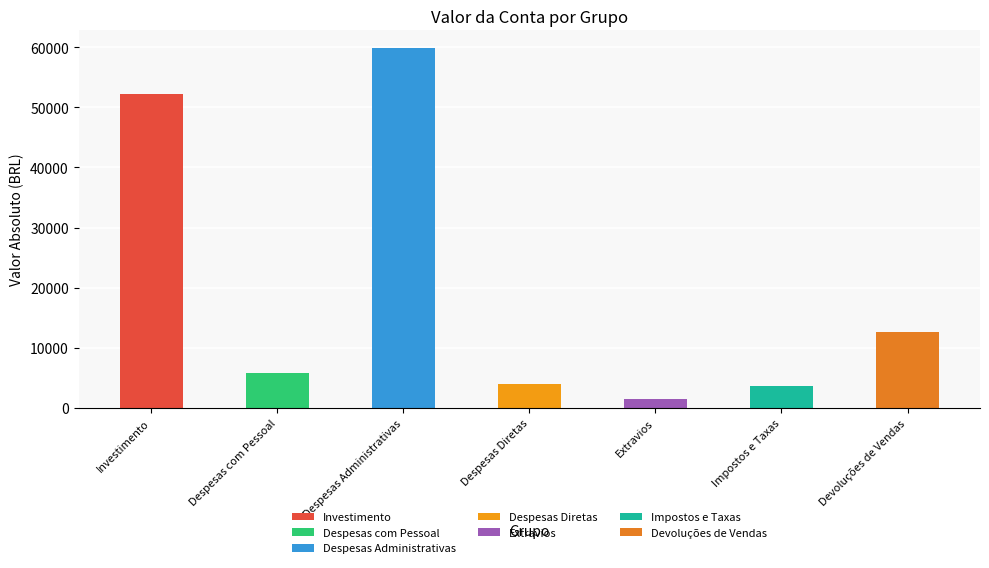

What is the sum of all Valor da Conta values?

-139794.7